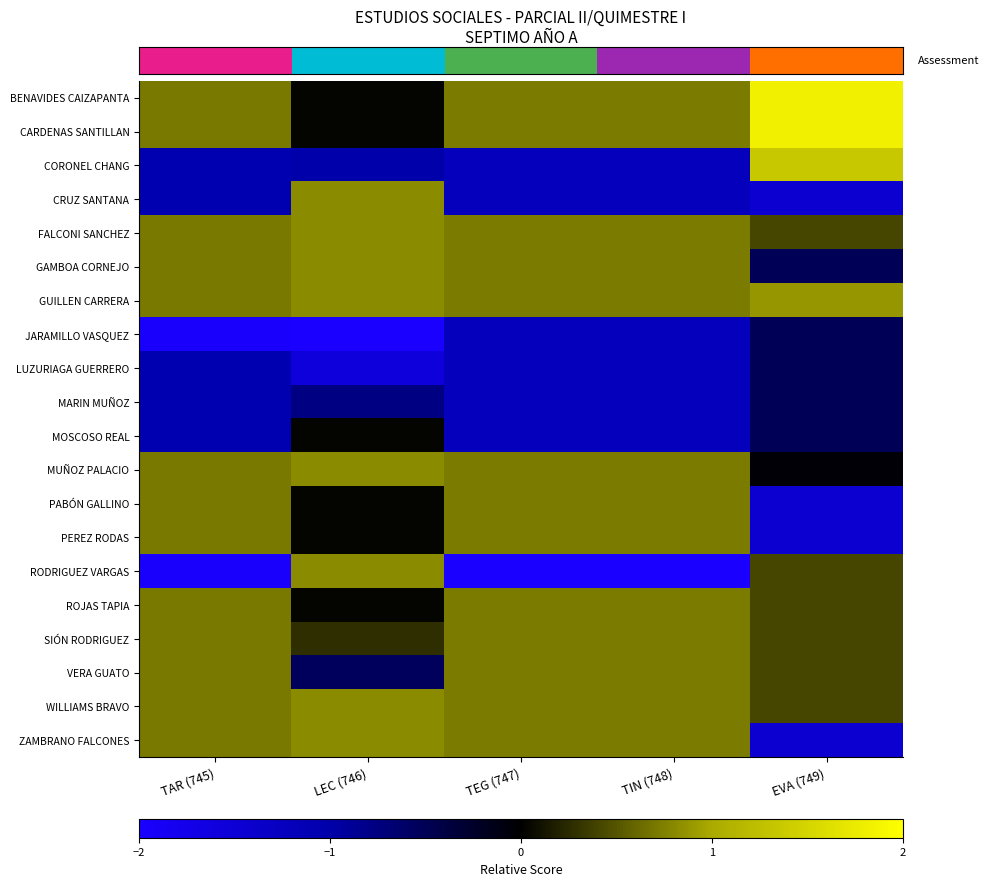

Reading left to right, extract all data points from this chart.

row_0: TAR (745)=0.7	LEC (746)=0.0	TEG (747)=0.7	TIN (748)=0.7	EVA (749)=1.8
row_1: TAR (745)=0.7	LEC (746)=0.0	TEG (747)=0.7	TIN (748)=0.7	EVA (749)=1.8
row_2: TAR (745)=-1.1	LEC (746)=-1.0	TEG (747)=-1.2	TIN (748)=-1.2	EVA (749)=1.4
row_3: TAR (745)=-1.1	LEC (746)=0.8	TEG (747)=-1.2	TIN (748)=-1.2	EVA (749)=-1.4
row_4: TAR (745)=0.7	LEC (746)=0.8	TEG (747)=0.7	TIN (748)=0.7	EVA (749)=0.4
row_5: TAR (745)=0.7	LEC (746)=0.8	TEG (747)=0.7	TIN (748)=0.7	EVA (749)=-0.5
row_6: TAR (745)=0.7	LEC (746)=0.8	TEG (747)=0.7	TIN (748)=0.7	EVA (749)=0.9
row_7: TAR (745)=-2.0	LEC (746)=-3.2	TEG (747)=-1.2	TIN (748)=-1.2	EVA (749)=-0.5
row_8: TAR (745)=-1.1	LEC (746)=-1.6	TEG (747)=-1.2	TIN (748)=-1.2	EVA (749)=-0.5
row_9: TAR (745)=-1.1	LEC (746)=-0.8	TEG (747)=-1.2	TIN (748)=-1.2	EVA (749)=-0.5
row_10: TAR (745)=-1.1	LEC (746)=0.0	TEG (747)=-1.2	TIN (748)=-1.2	EVA (749)=-0.5
row_11: TAR (745)=0.7	LEC (746)=0.8	TEG (747)=0.7	TIN (748)=0.7	EVA (749)=-0.0
row_12: TAR (745)=0.7	LEC (746)=0.0	TEG (747)=0.7	TIN (748)=0.7	EVA (749)=-1.4
row_13: TAR (745)=0.7	LEC (746)=0.0	TEG (747)=0.7	TIN (748)=0.7	EVA (749)=-1.4
row_14: TAR (745)=-2.0	LEC (746)=0.8	TEG (747)=-2.2	TIN (748)=-2.2	EVA (749)=0.4
row_15: TAR (745)=0.7	LEC (746)=0.0	TEG (747)=0.7	TIN (748)=0.7	EVA (749)=0.4
row_16: TAR (745)=0.7	LEC (746)=0.3	TEG (747)=0.7	TIN (748)=0.7	EVA (749)=0.4
row_17: TAR (745)=0.7	LEC (746)=-0.5	TEG (747)=0.7	TIN (748)=0.7	EVA (749)=0.4
row_18: TAR (745)=0.7	LEC (746)=0.8	TEG (747)=0.7	TIN (748)=0.7	EVA (749)=0.4
row_19: TAR (745)=0.7	LEC (746)=0.8	TEG (747)=0.7	TIN (748)=0.7	EVA (749)=-1.4